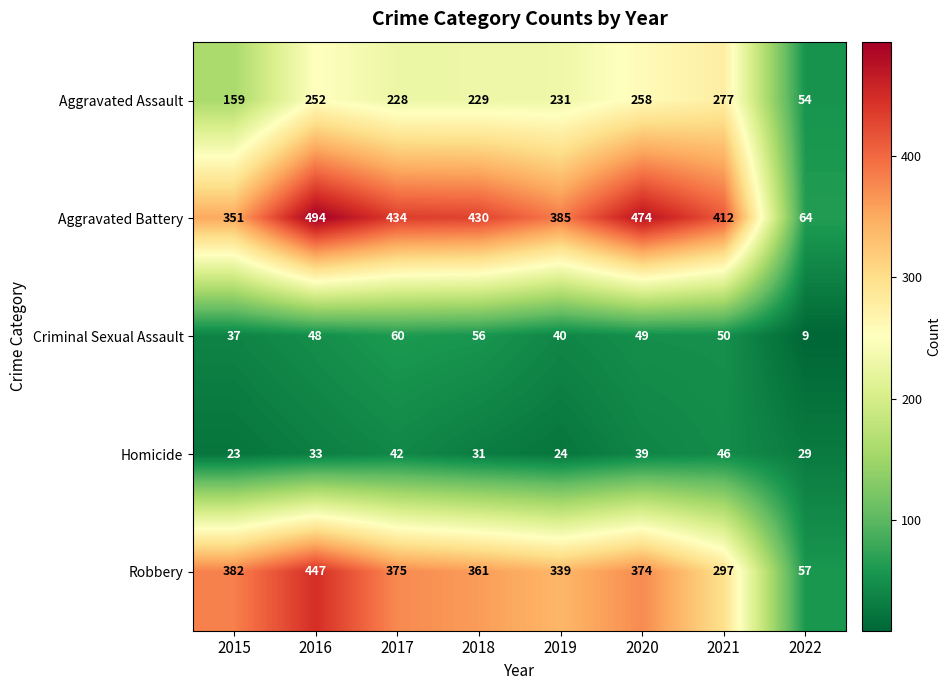

Rank the series at 2015 from lowest to highest value.

Homicide, Criminal Sexual Assault, Aggravated Assault, Aggravated Battery, Robbery